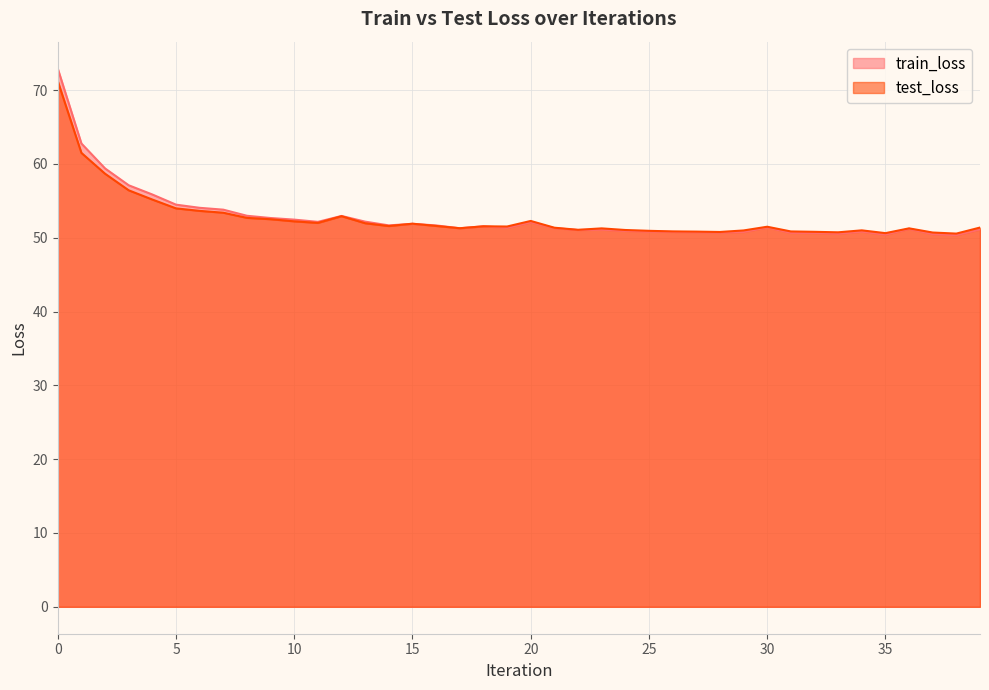

Reading right to left, what are all the values shown in this chart?

train_loss: 51.1	50.3	50.5	51.2	50.4	50.8	50.5	50.6	50.7	51.4	50.8	50.7	50.7	50.8	50.8	50.9	51.1	51.0	51.3	52.1	51.3	51.5	51.3	51.7	51.9	51.7	52.2	52.9	52.1	52.4	52.7	53.0	53.8	54.0	54.5	55.8	57.1	59.4	62.8	72.9
test_loss: 51.4	50.6	50.7	51.3	50.6	51.0	50.7	50.8	50.8	51.5	51.0	50.8	50.8	50.8	50.9	51.0	51.3	51.1	51.4	52.3	51.5	51.5	51.3	51.6	51.9	51.6	52.0	52.9	52.0	52.2	52.5	52.7	53.4	53.6	54.0	55.2	56.4	58.7	61.5	71.2